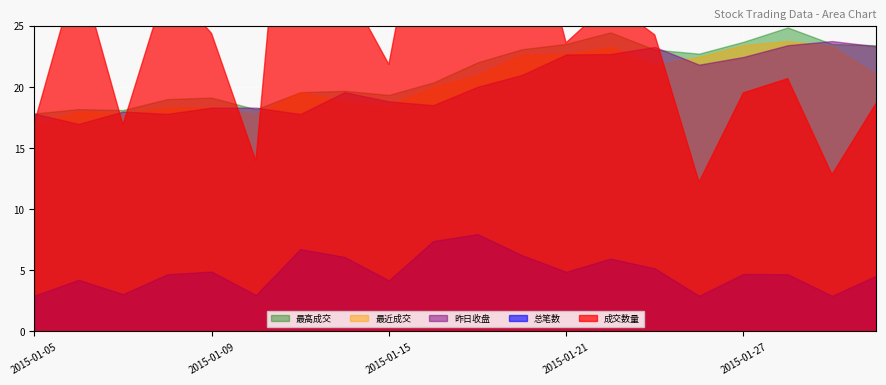

Where is the first local maximum for 成交数量?

2015-01-06